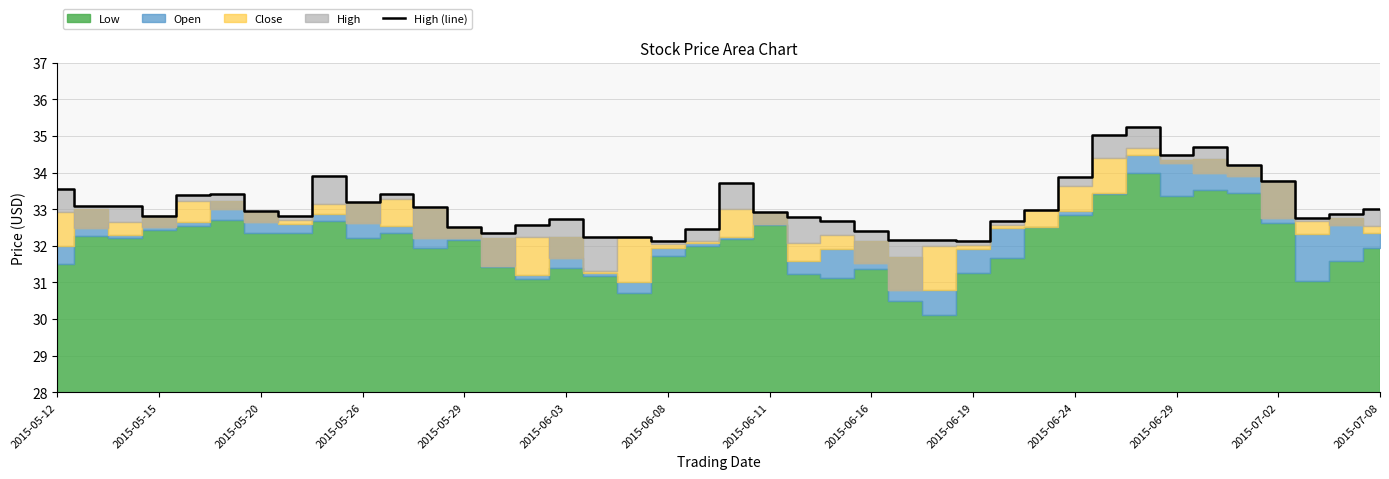

Does the chart have visible grid lines?

Yes